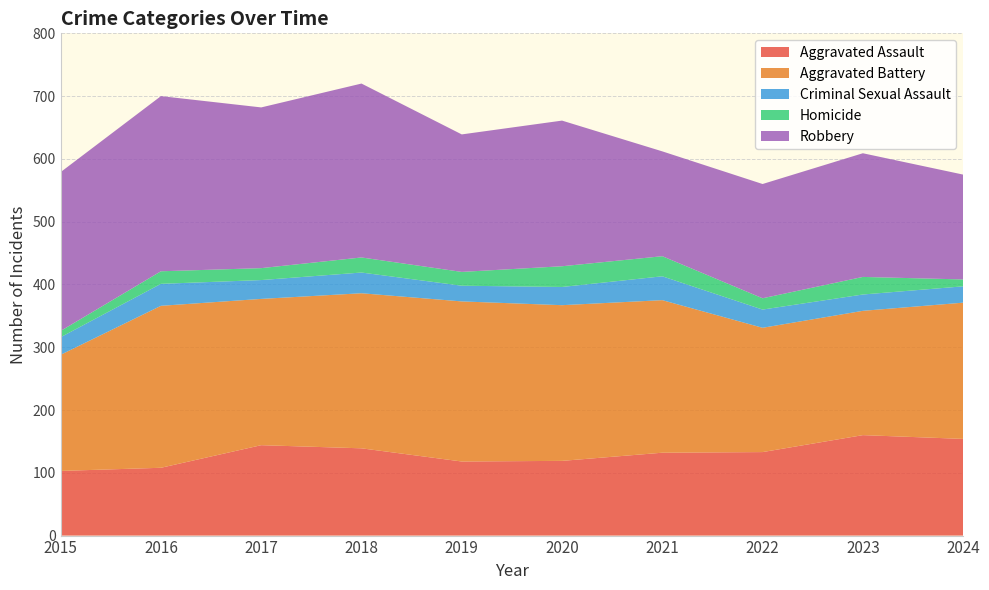

Reading right to left, what are all the values shown in this chart?

Aggravated Assault: 2024=154	2023=160	2022=133	2021=132	2020=119	2019=118	2018=139	2017=144	2016=108	2015=103
Aggravated Battery: 2024=217	2023=198	2022=198	2021=243	2020=248	2019=255	2018=247	2017=233	2016=258	2015=185
Criminal Sexual Assault: 2024=26	2023=26	2022=29	2021=38	2020=29	2019=25	2018=33	2017=30	2016=35	2015=28
Homicide: 2024=11	2023=28	2022=18	2021=32	2020=33	2019=22	2018=24	2017=19	2016=20	2015=10
Robbery: 2024=167	2023=197	2022=182	2021=167	2020=232	2019=219	2018=277	2017=256	2016=279	2015=253